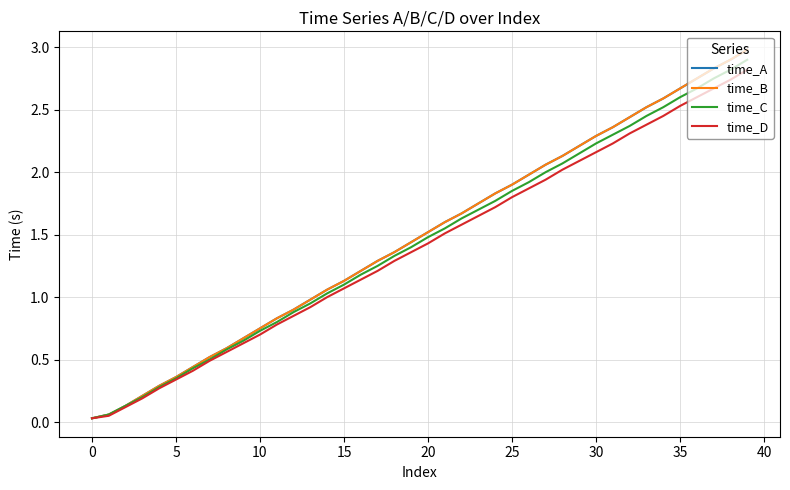

Does the chart have visible grid lines?

Yes